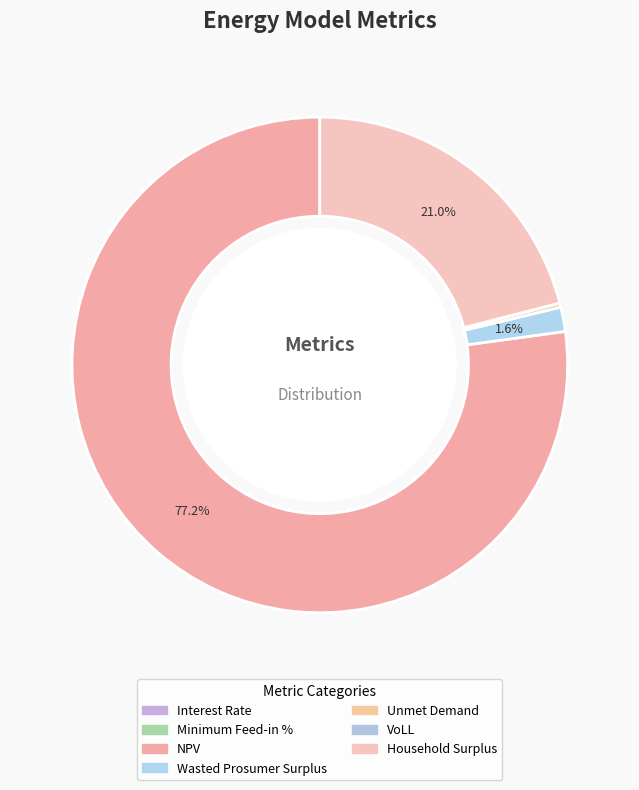

Which category has the biggest portion of the pie?

NPV